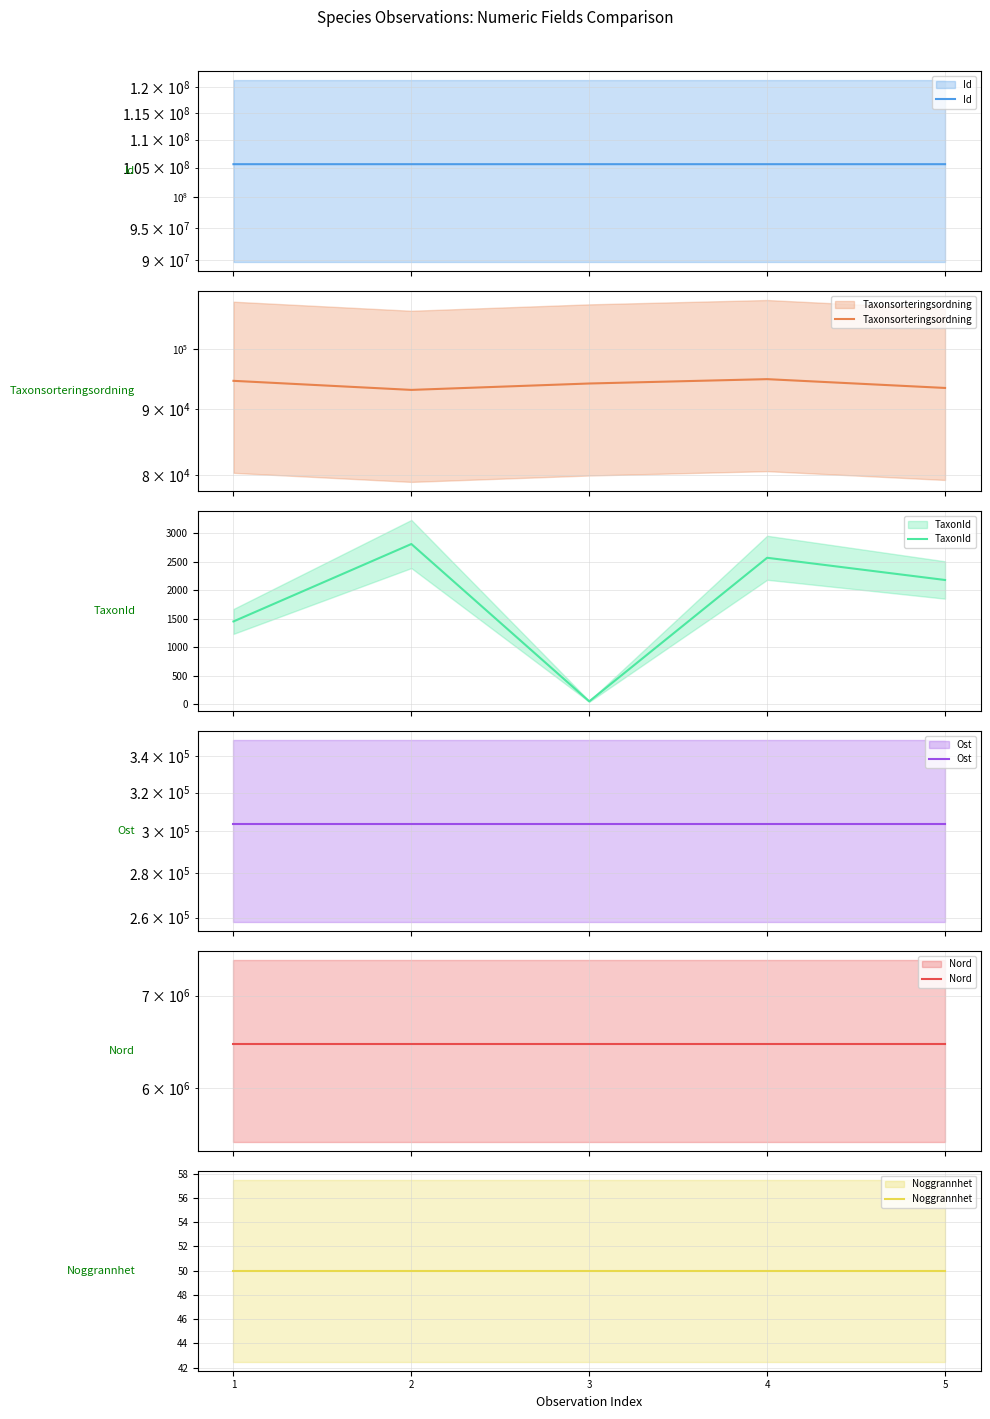

At which category does Taxonsorteringsordning reach its first local peak?

4